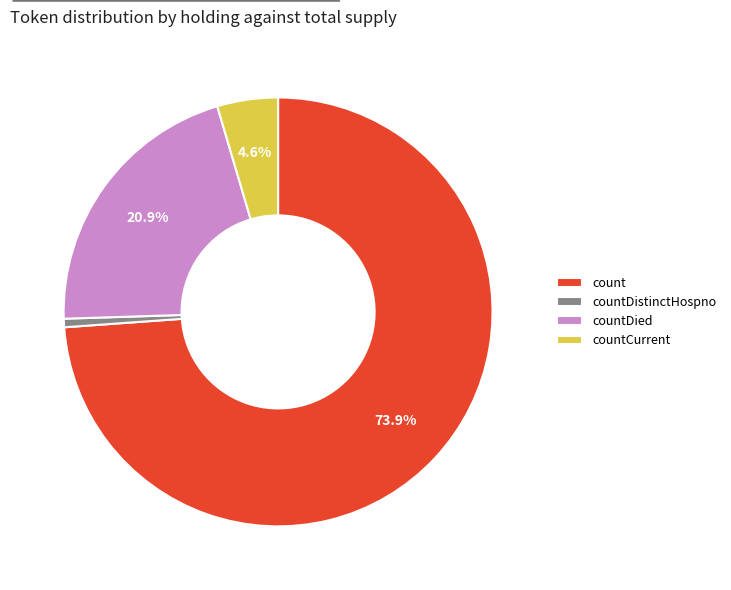

Between countDied and count, which is larger?

count